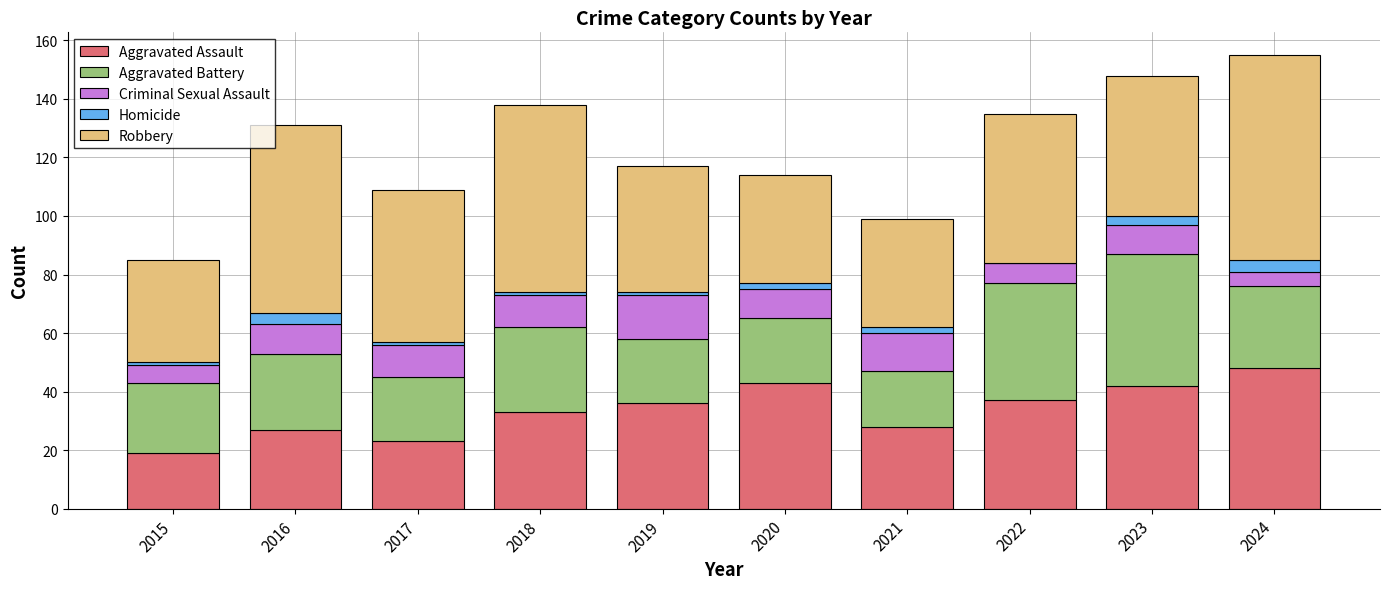

The value of Aggravated Assault at 2021 is 28. True or false?

True